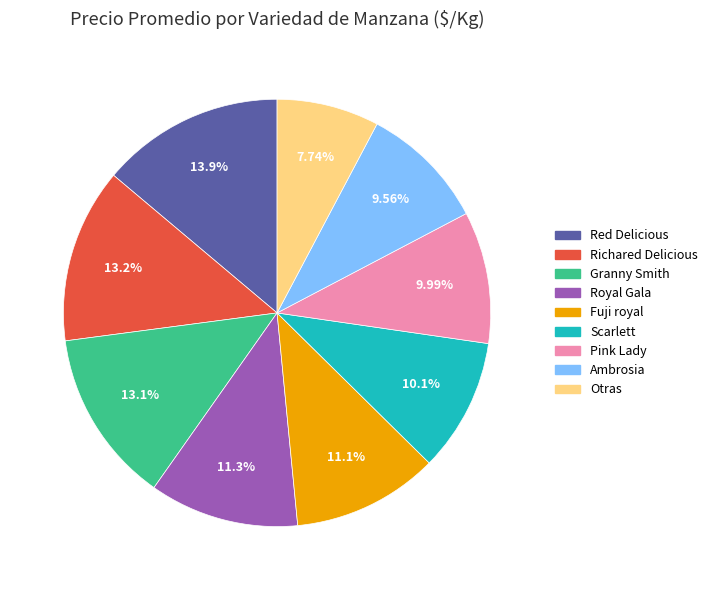

Does any single category account for the majority?

No